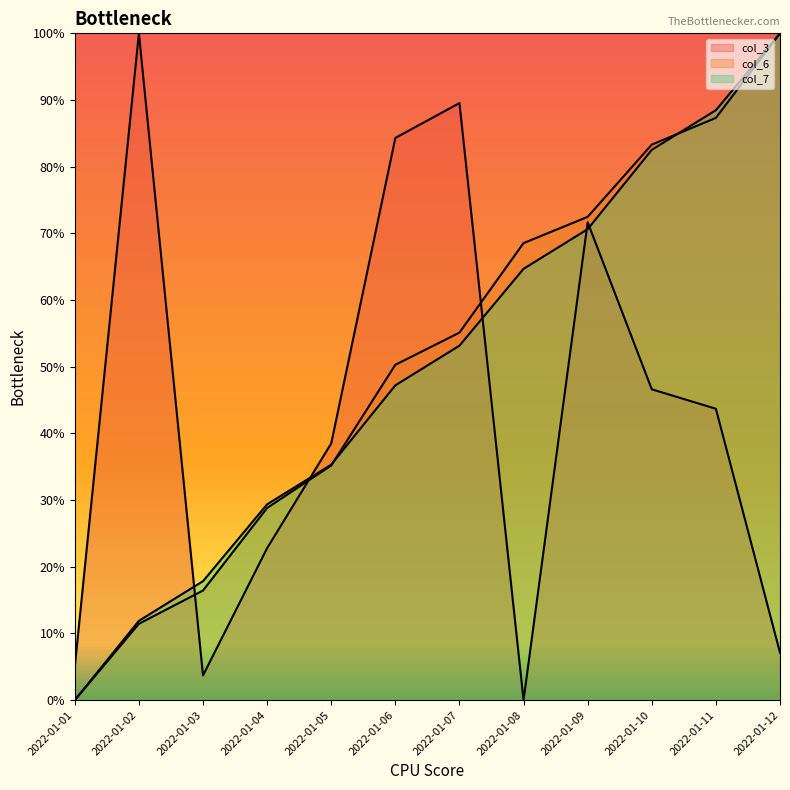

Count the col_6 values in the range 0 to 1.

12